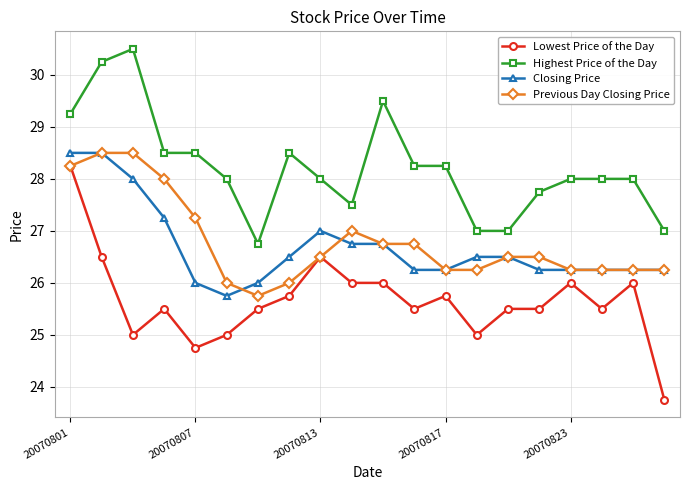

True or false: Previous Day Closing Price and Highest Price of the Day intersect in this chart.

False